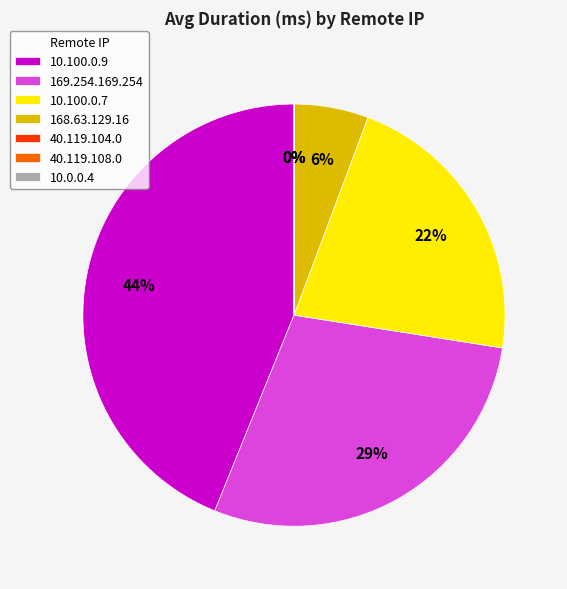

Do 168.63.129.16 and 10.100.0.7 together represent more than half of the pie?

No